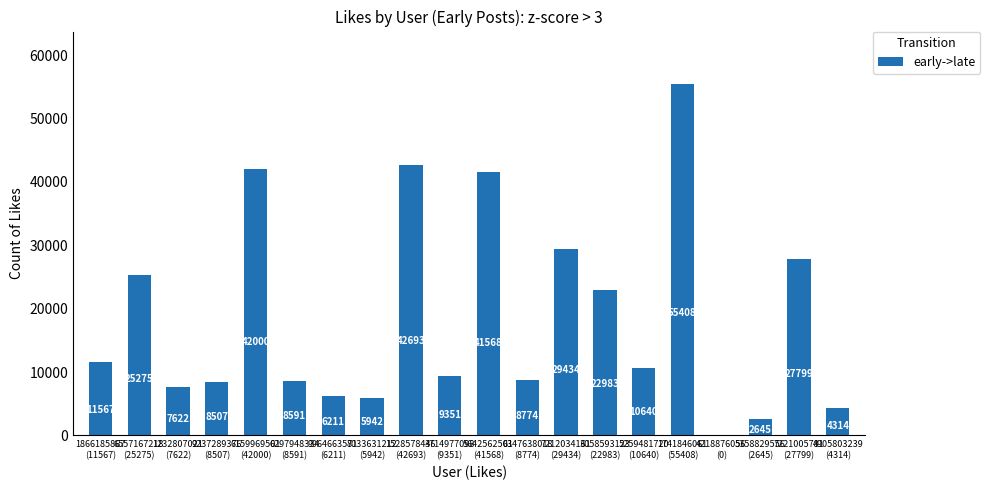

What is the maximum value shown in the chart?

55408